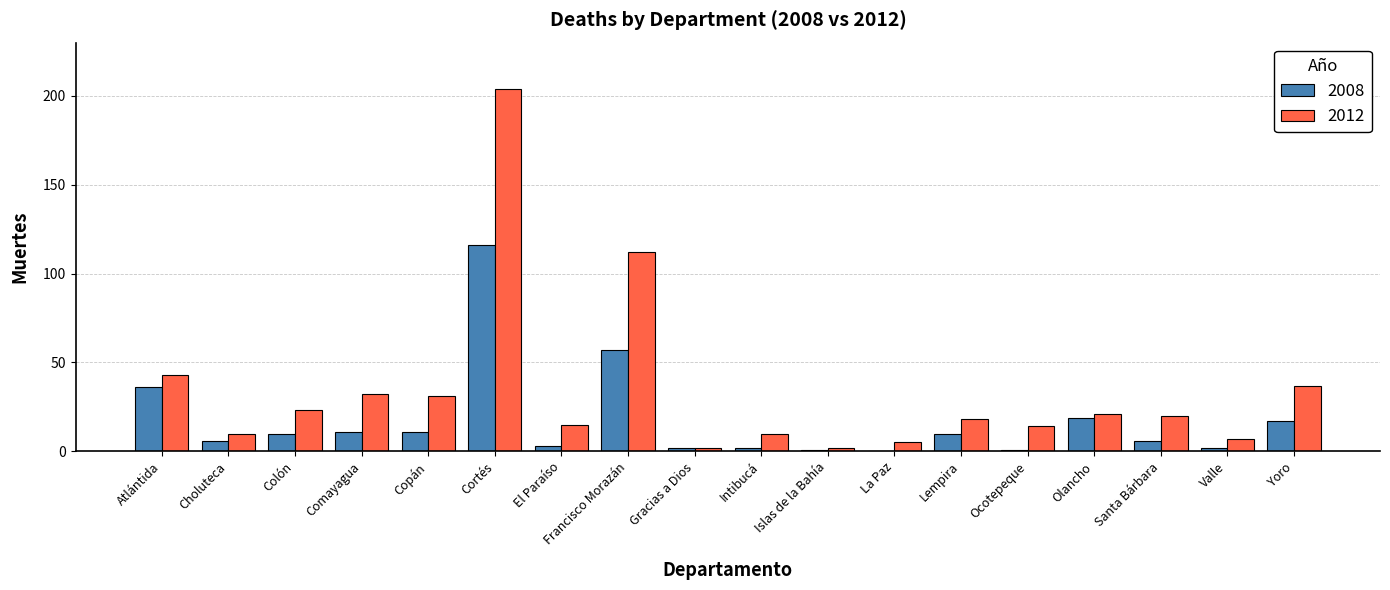

Which series has the largest total across all categories?

2012